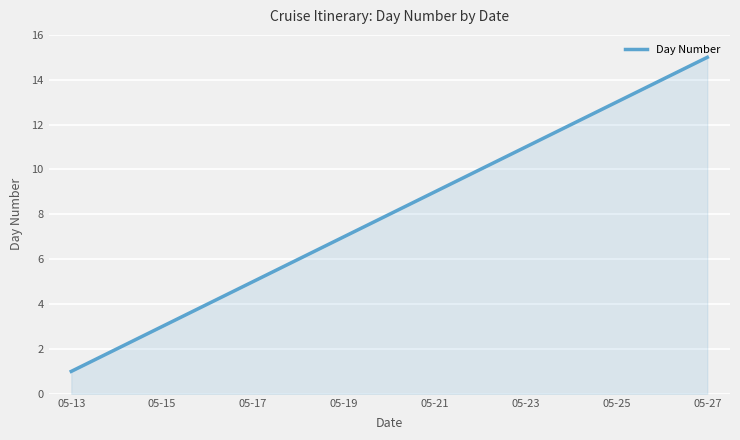

What is the minimum value shown in the chart?

1.0